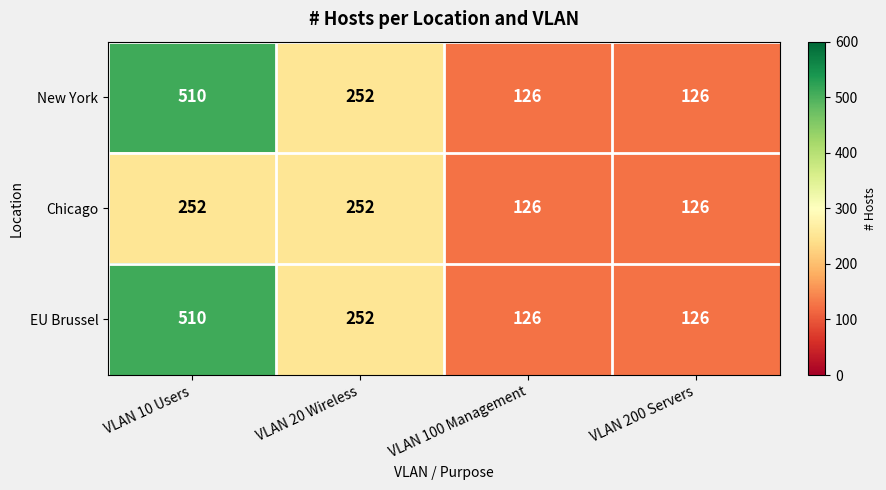

At which label does New York reach its peak?

VLAN 10 Users